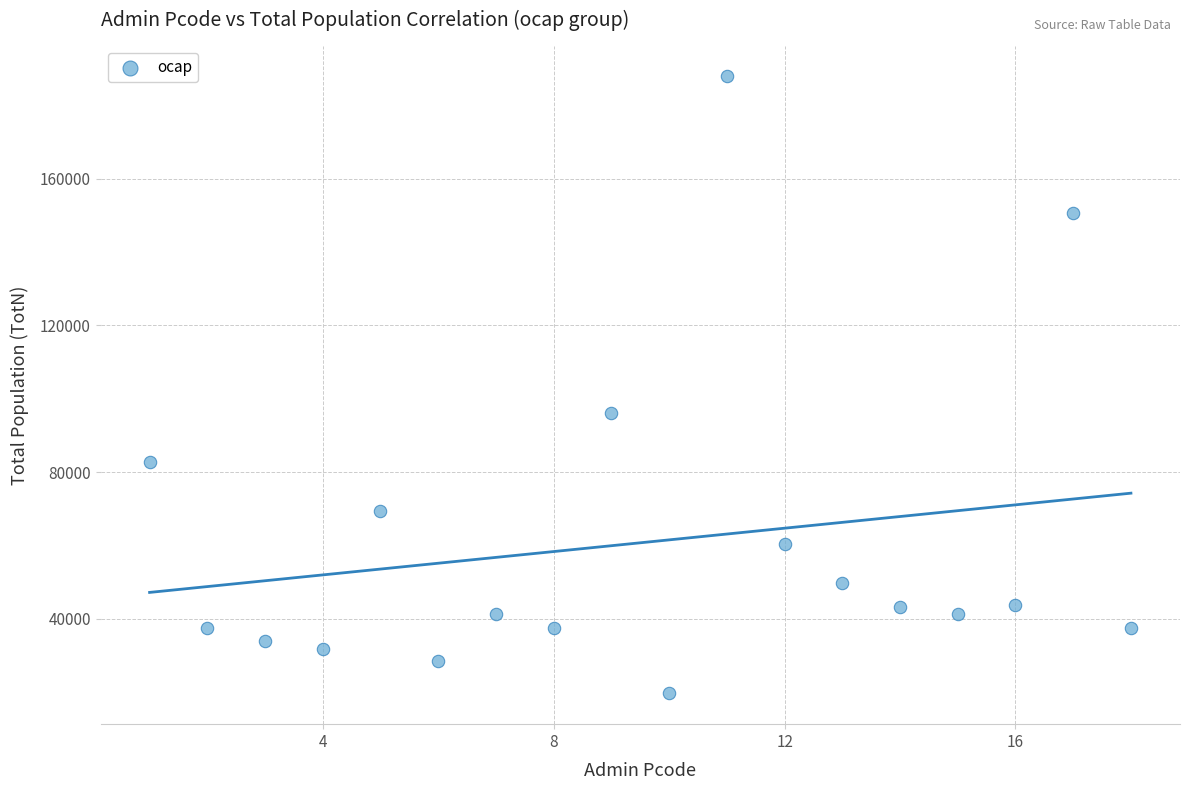

What Y value in the scatter plot is closest to 103779?

96005.8